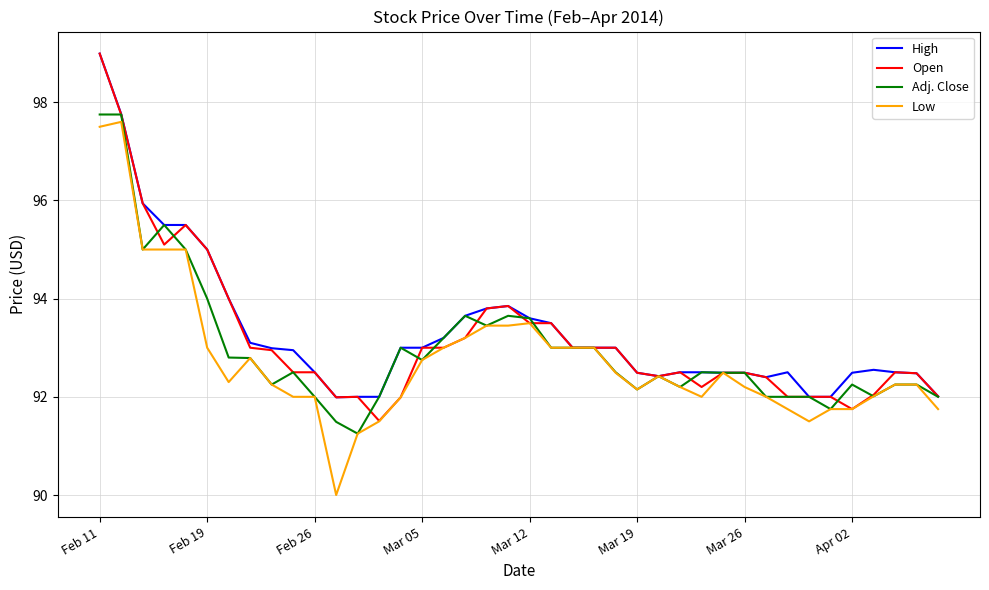

What is the highest value of the Low series?

97.6